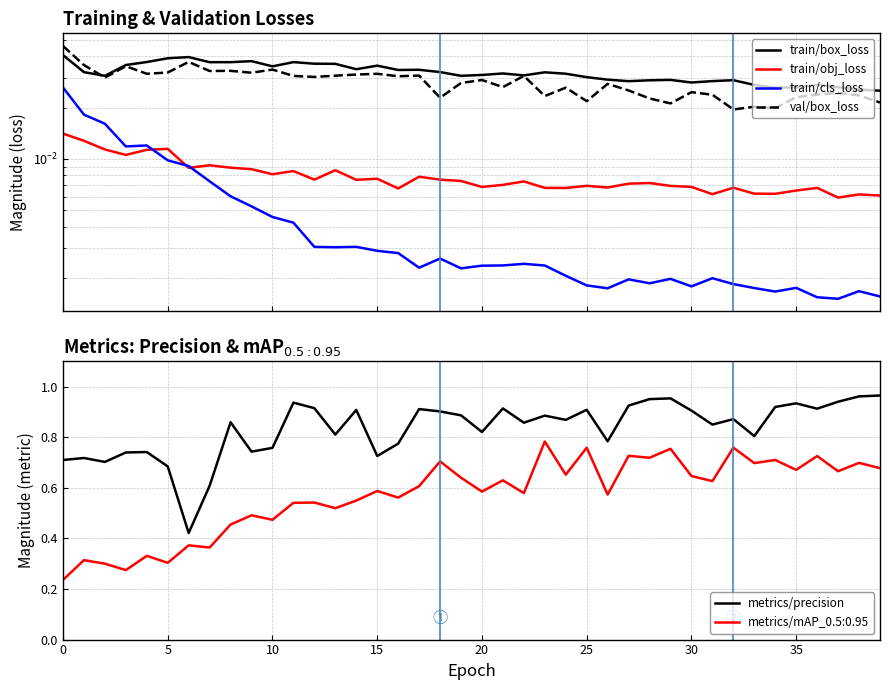

True or false: metrics/mAP_0.5:0.95 and metrics/precision cross at least once.

False